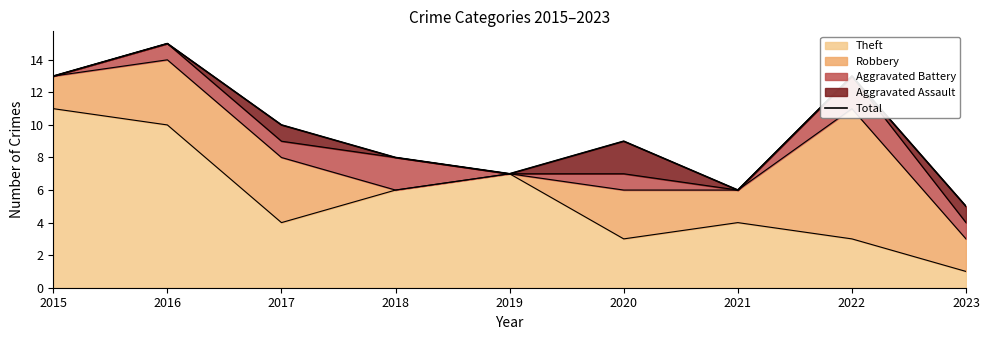

What is the difference between the values at 2021 and 2017?

4